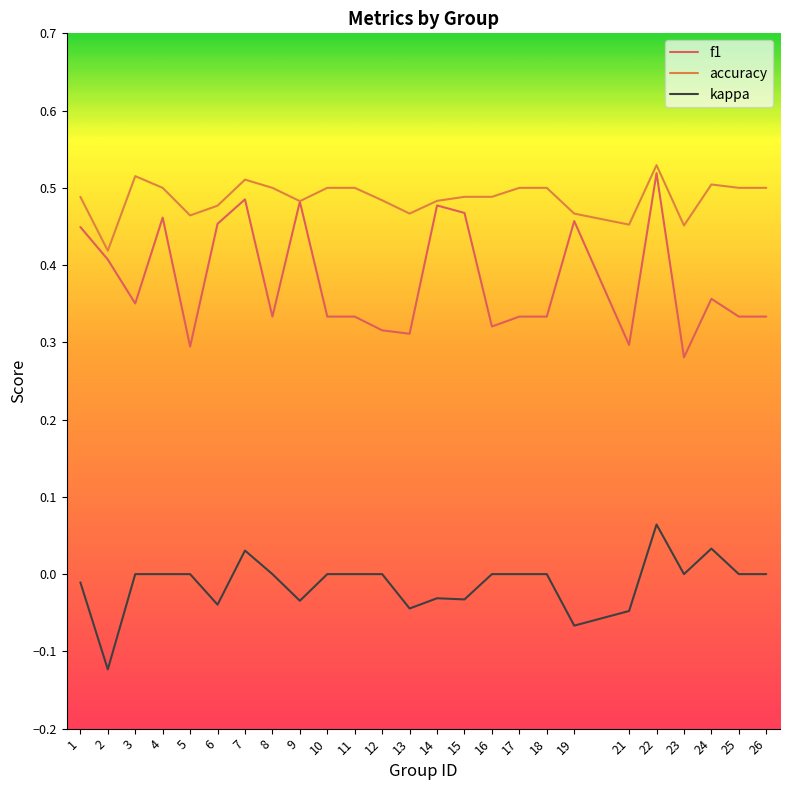

Between 1 and 2, which series saw the biggest shift?

kappa